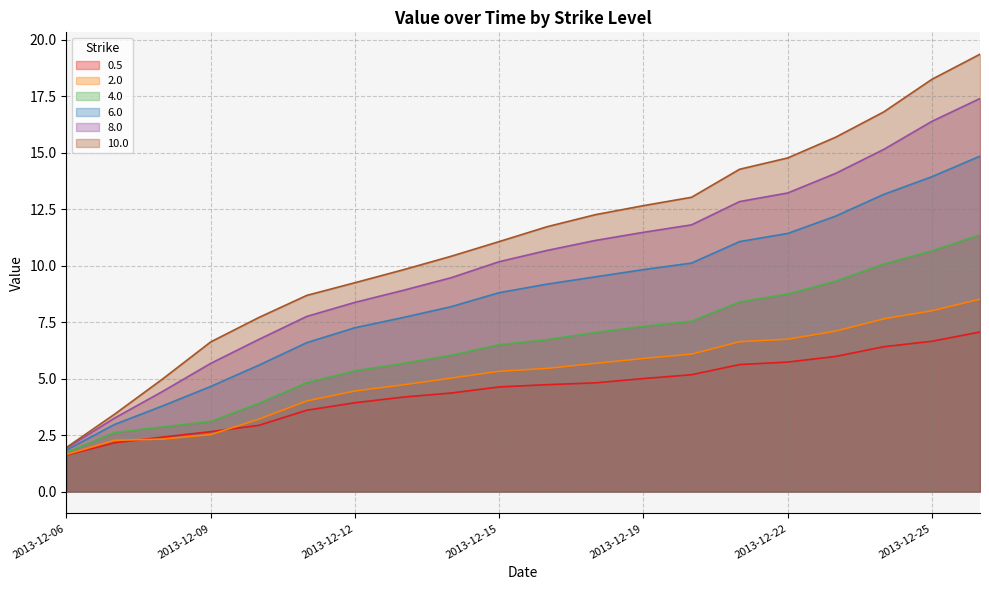

True or false: 6.0 and 2.0 cross at least once.

False